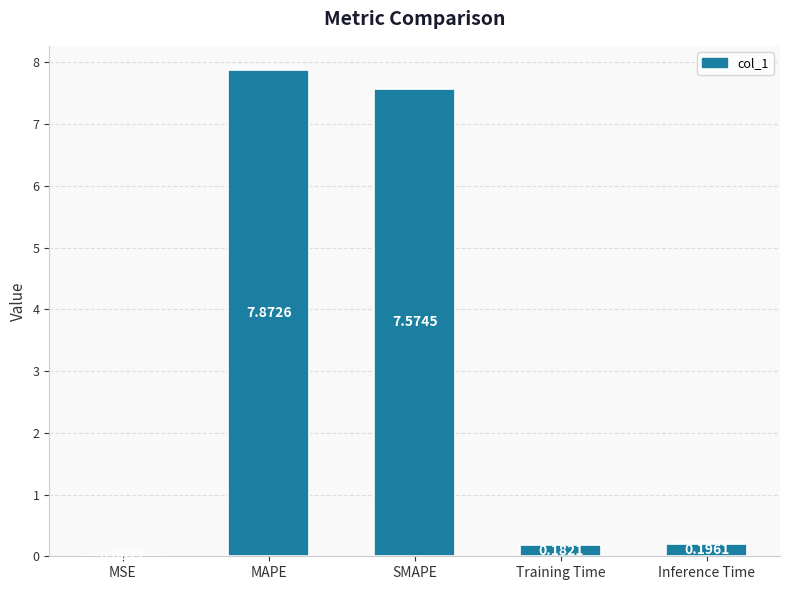

Where is the data nearest to the value 3?

Inference Time